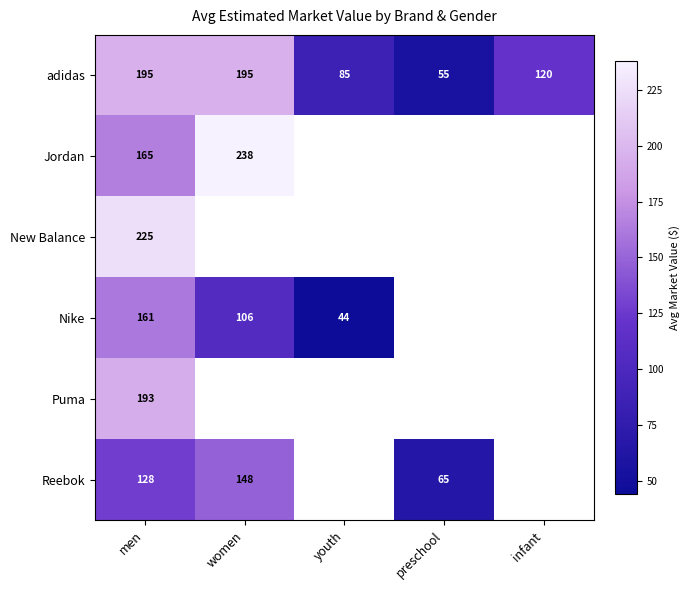

What is the difference between the highest and lowest values at men?

97